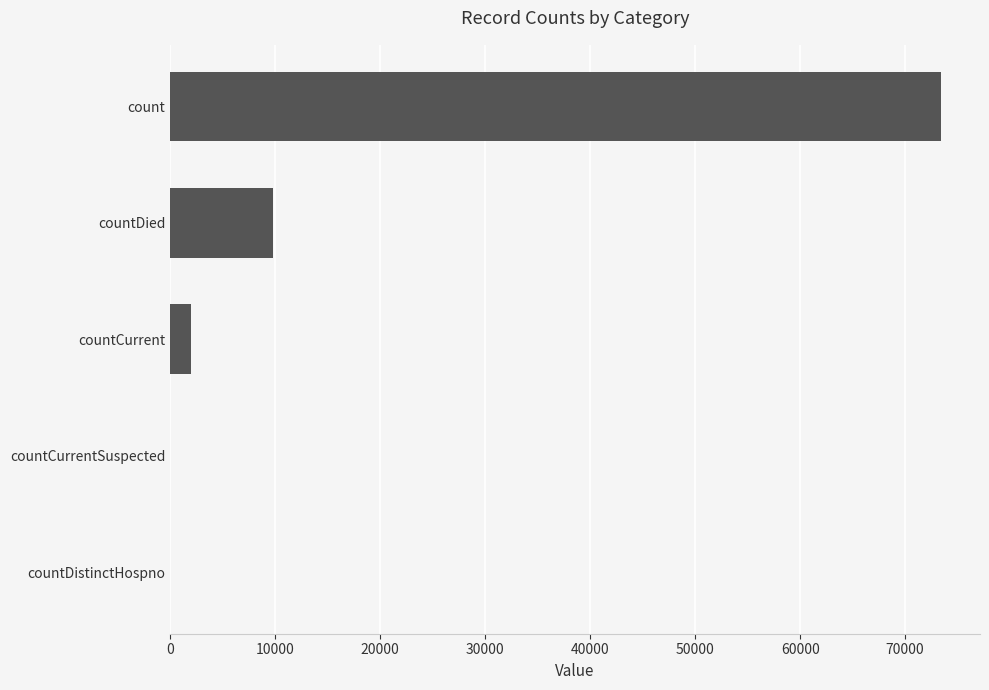

What is the sum of all values?

85241